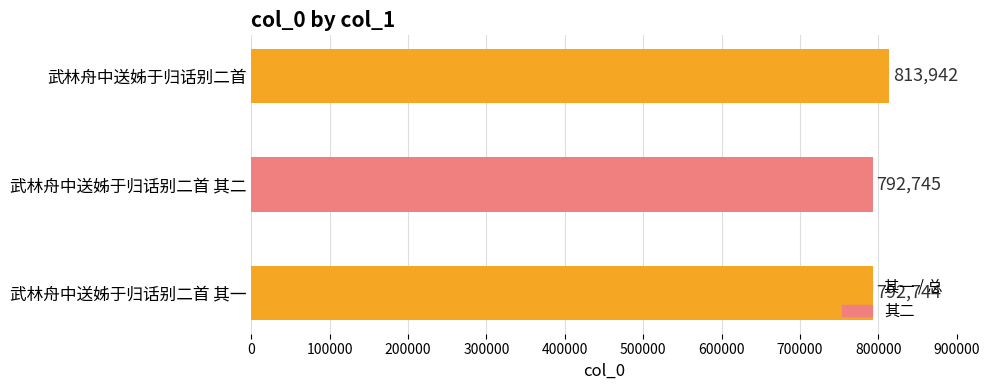

What is the sum of all values?

2399431